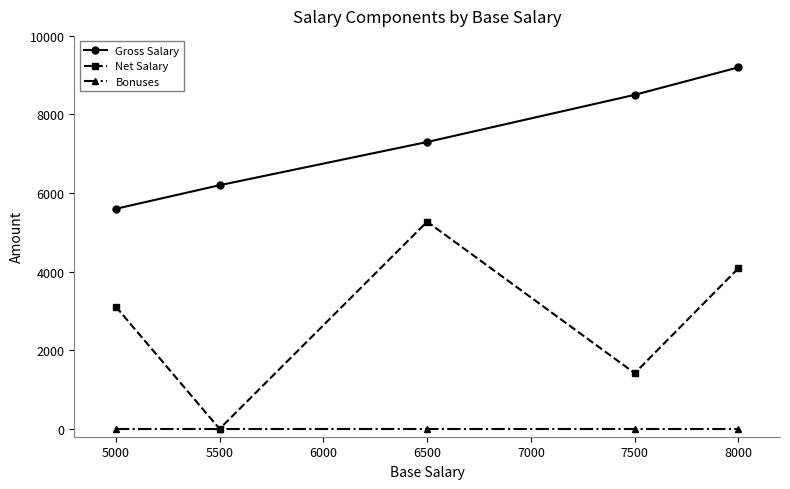

Read the Gross Salary value at 5000.

5600.0